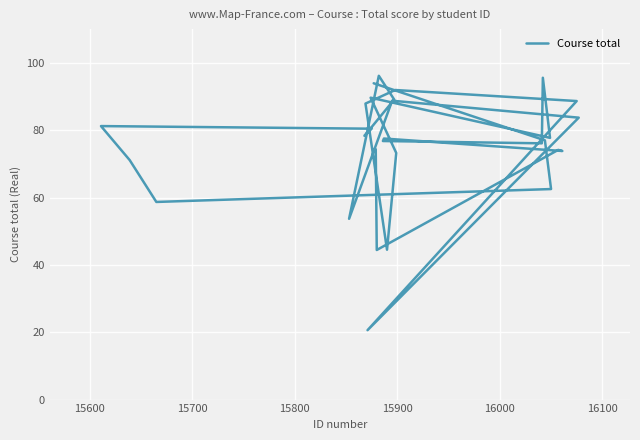

What is the maximum value shown in the chart?

96.1